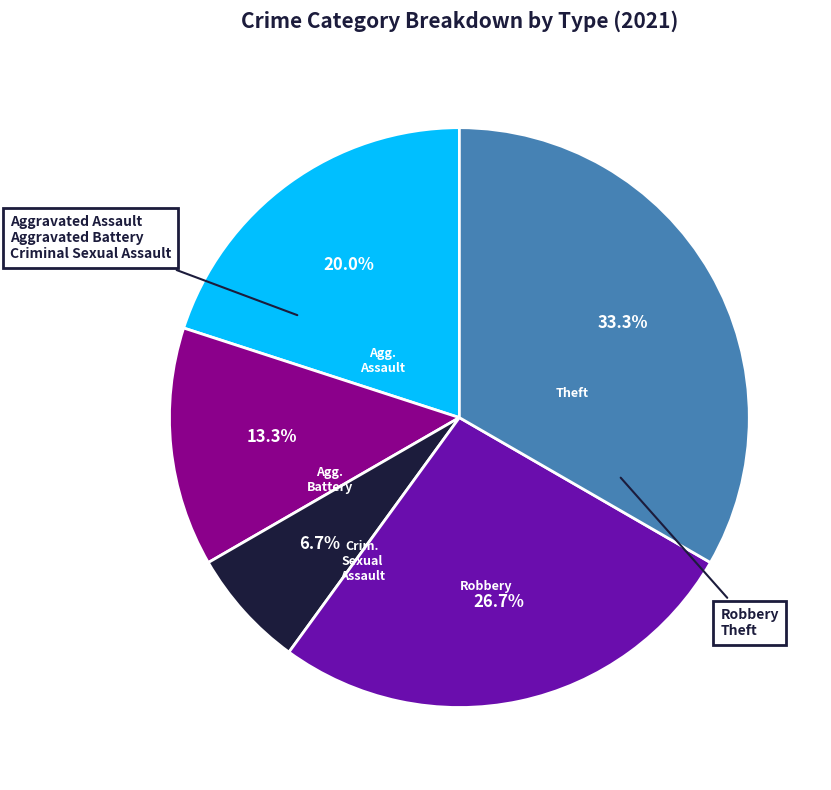

Which has a higher value, Criminal Sexual Assault or Theft?

Theft